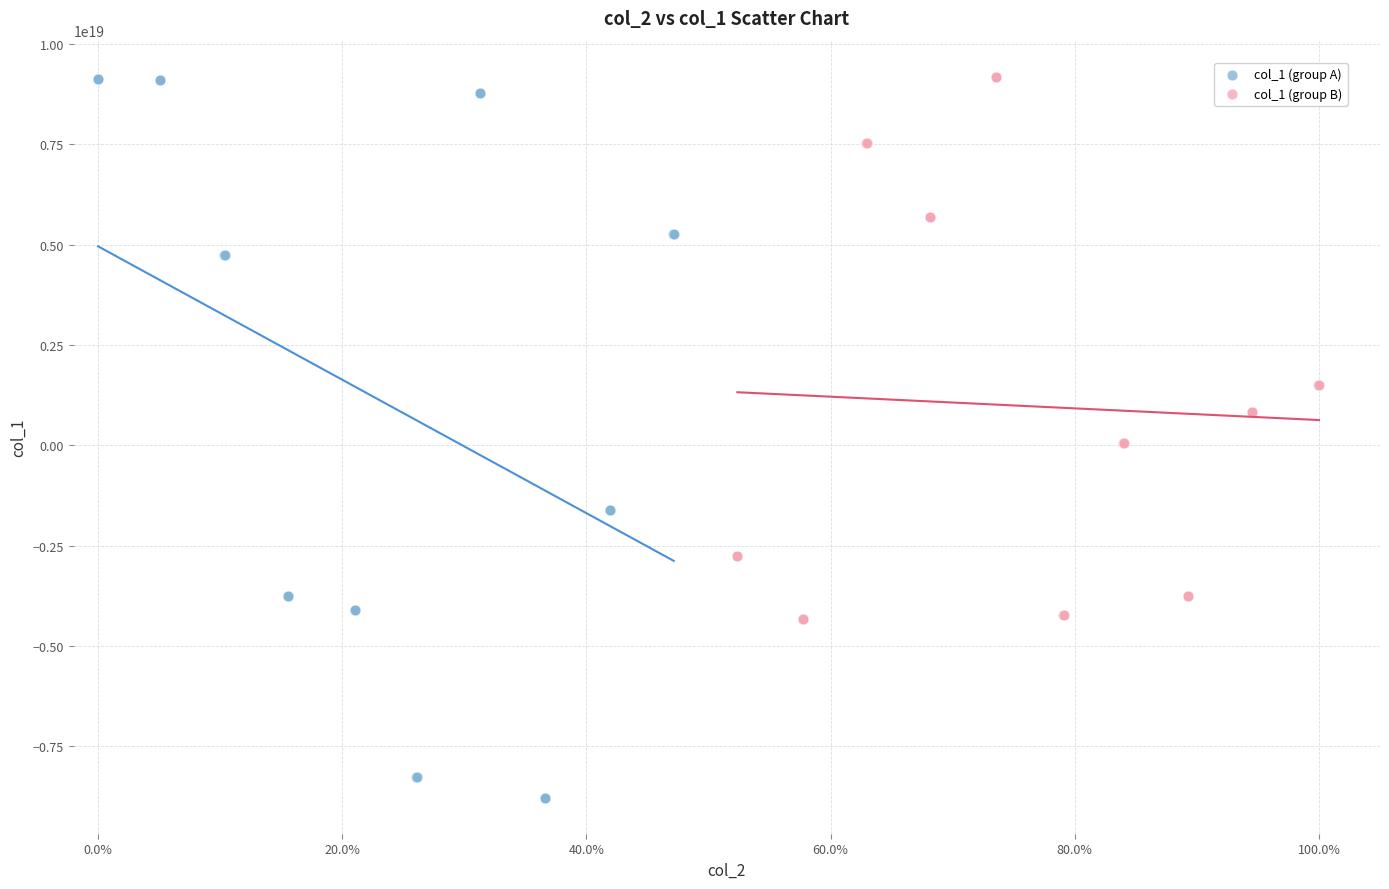

Which series has the widest spread of Y values?

col_1 (group A)